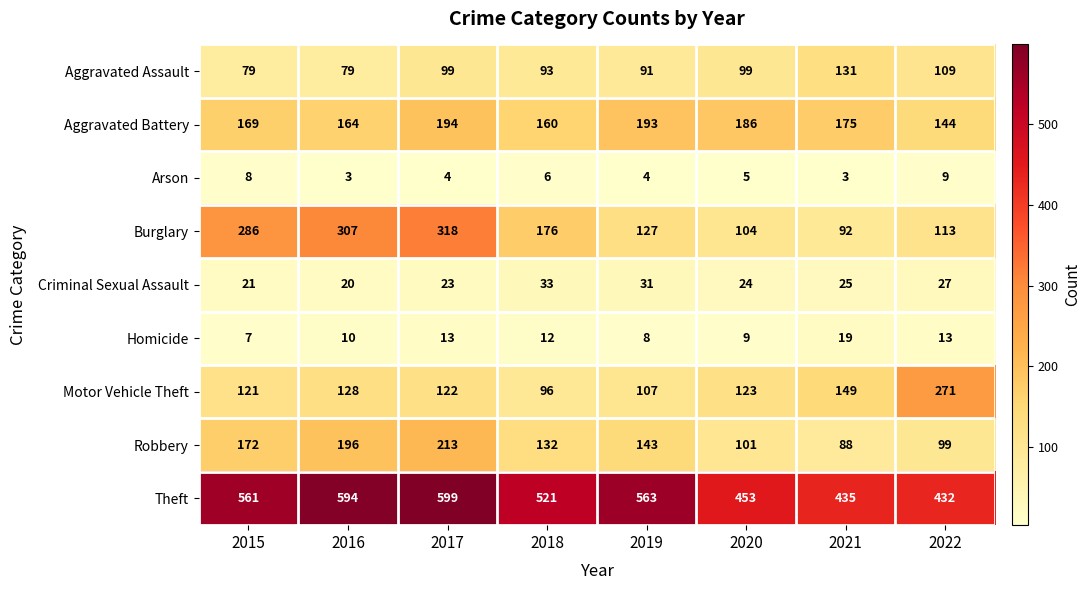

What is the sum of the Criminal Sexual Assault values at 2015 and 2019?

52